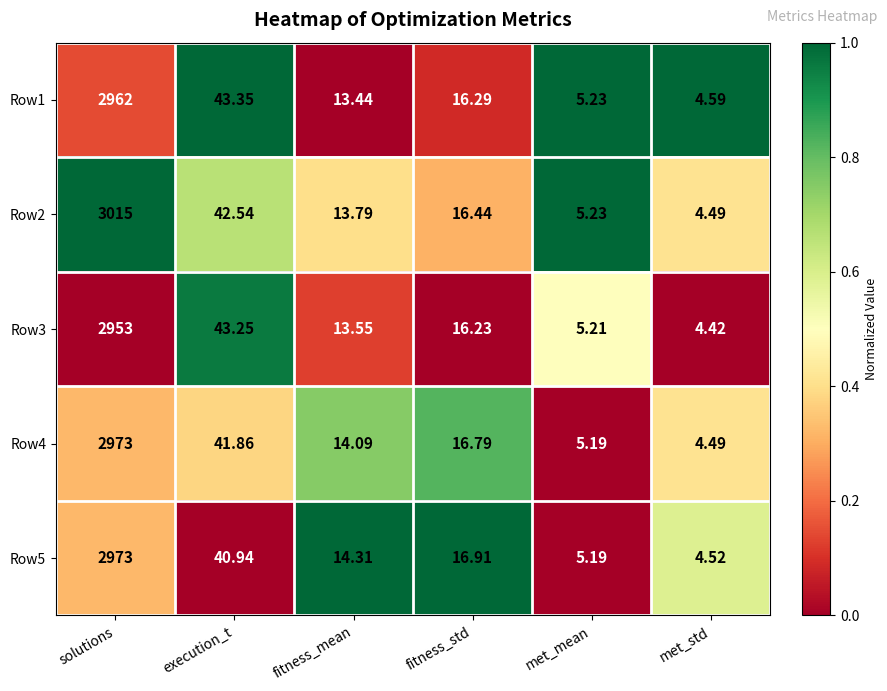

At which label does Row2 reach its minimum?

met_std